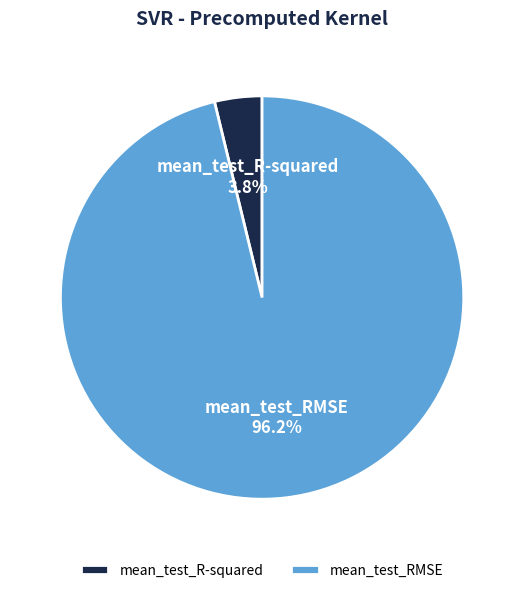

Is mean_test_R-squared the majority of the pie?

No